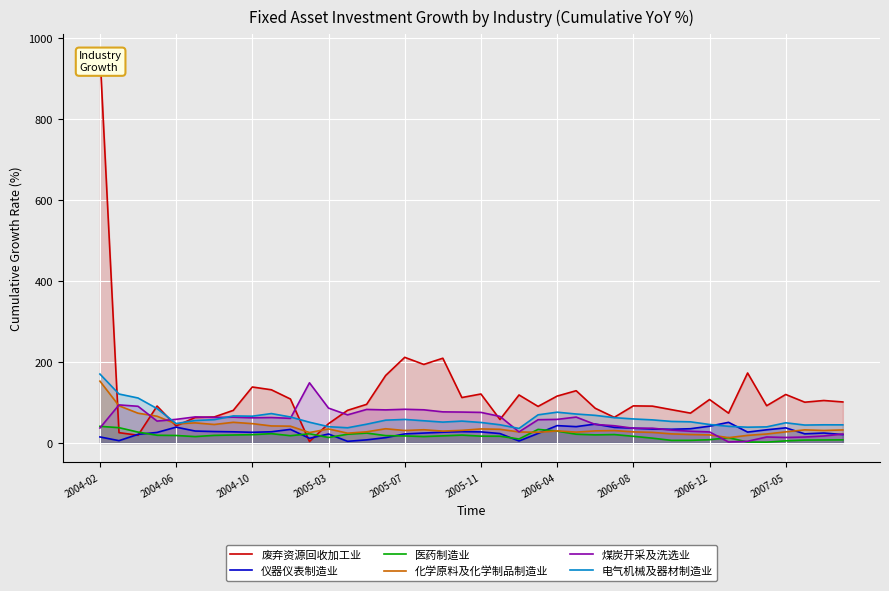

How many series are shown in this chart?

6